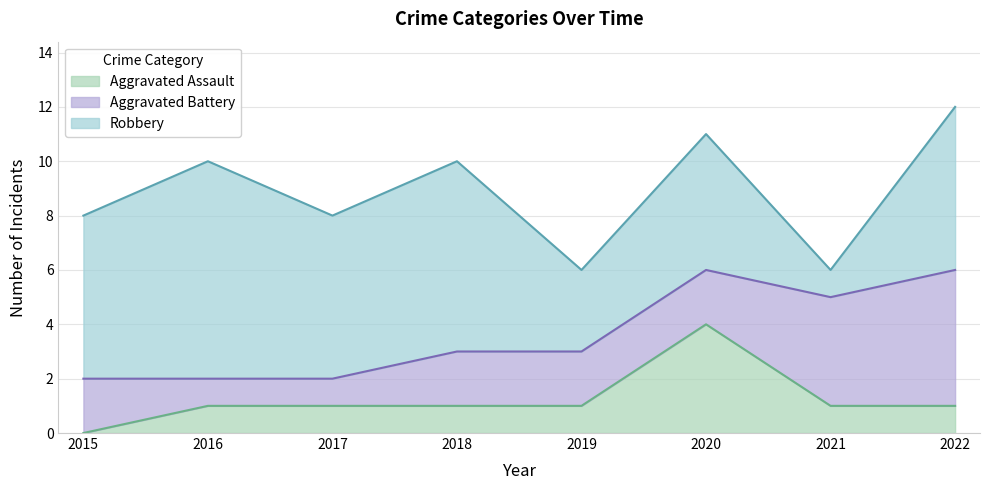

How many Robbery values are between 5 and 7?

5